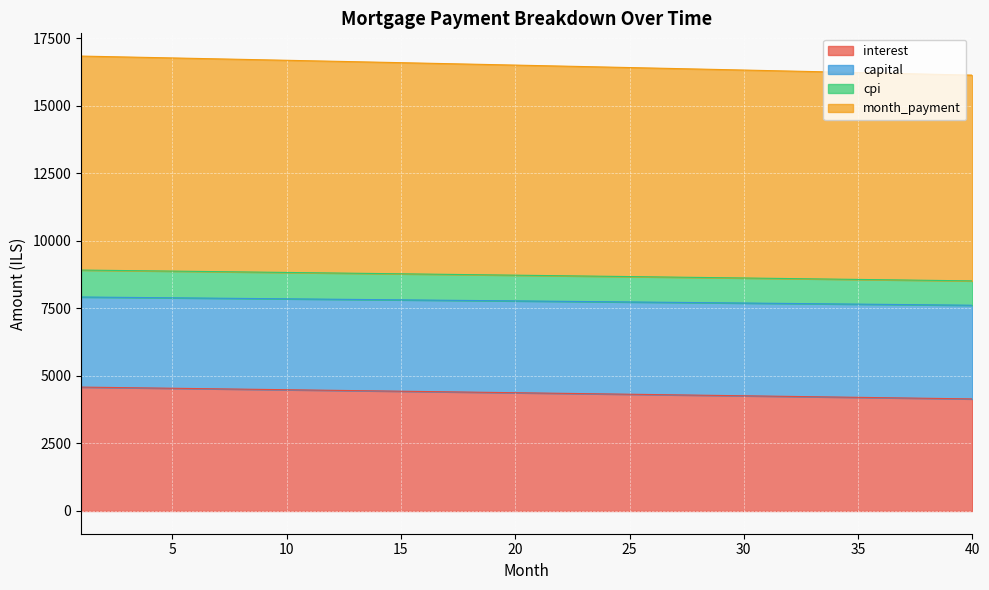

What is the value of the interest point at the 8th from the left?

4512.3